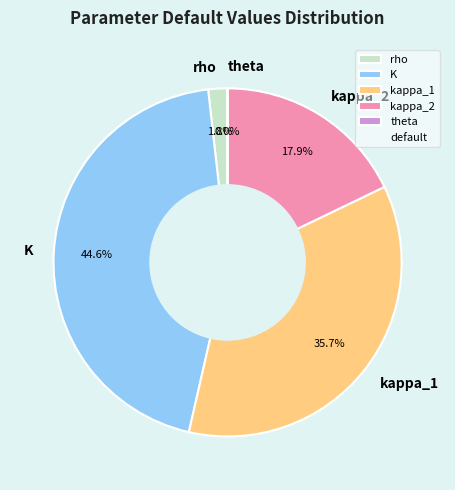

Approximately how many times larger is the value at kappa_1 compared to kappa_2?

2.0